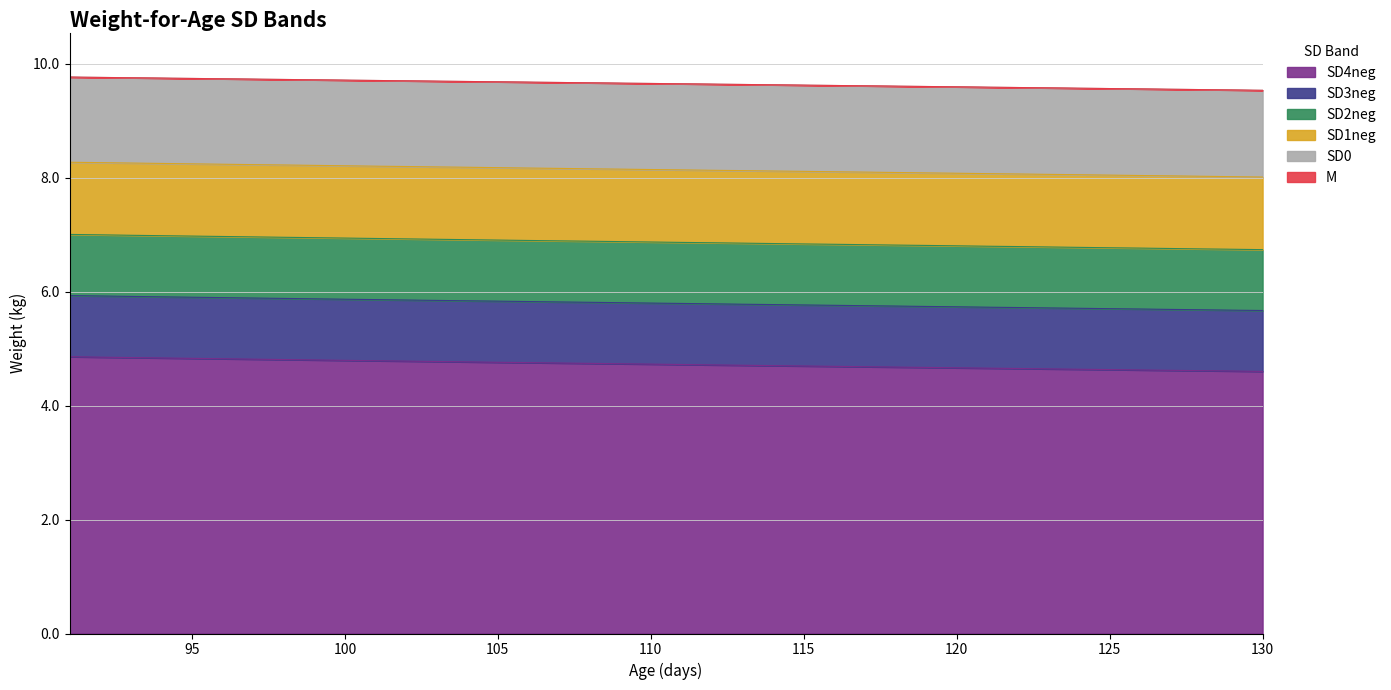

What is the difference between the maximum and minimum values in the SD4neg series?

0.3